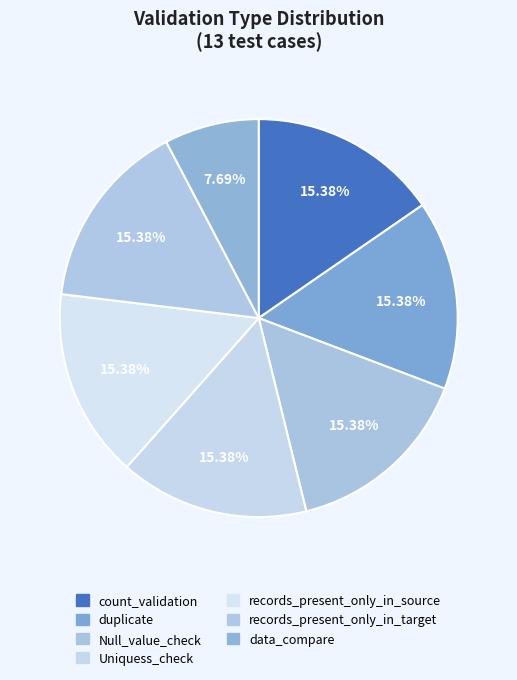

To the nearest percent, what percentage of the pie is Uniquess_check?

15%